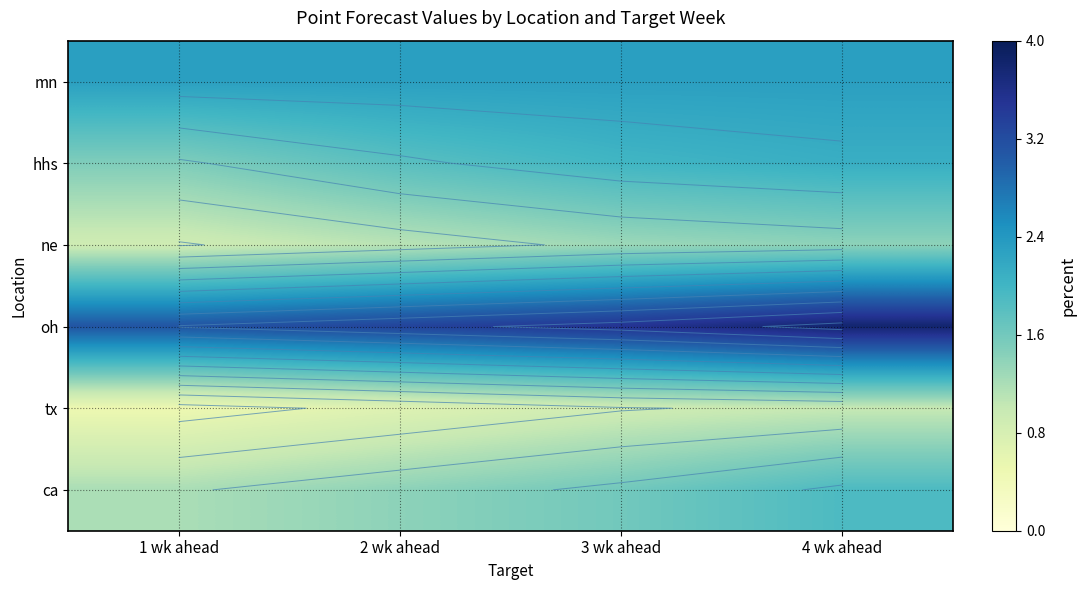

Which label corresponds to the smallest value in the chart?

1 wk ahead